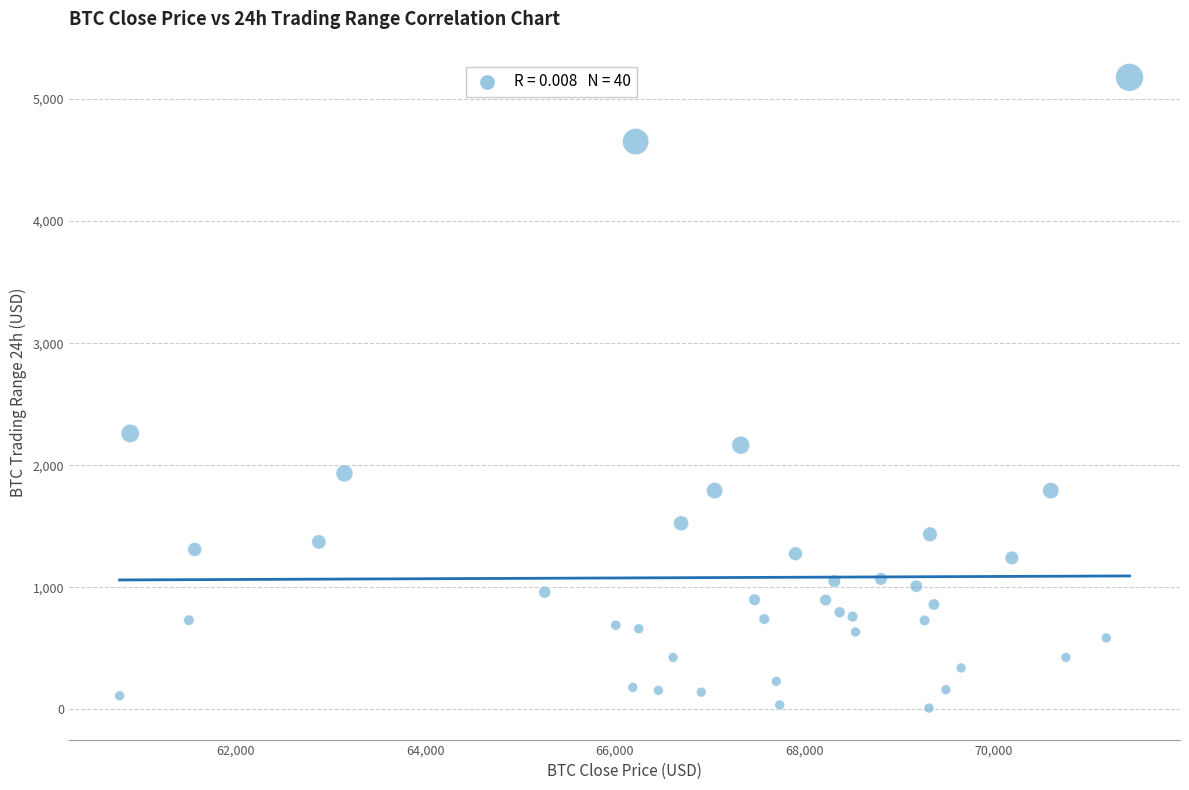

What is the range of Y values (max minus min)?

5167.3